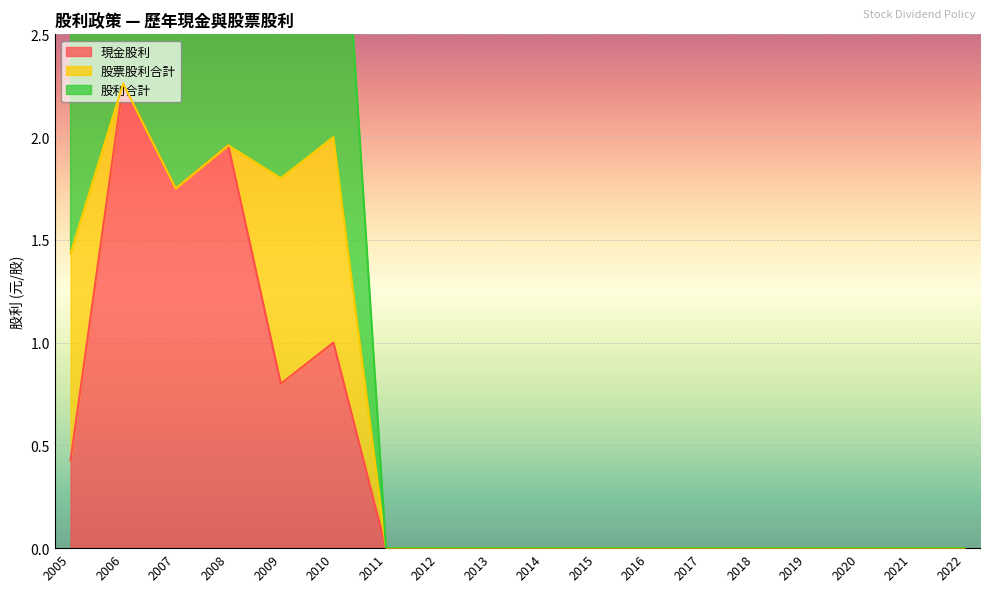

What is the maximum value for 股票股利合計?

1.0